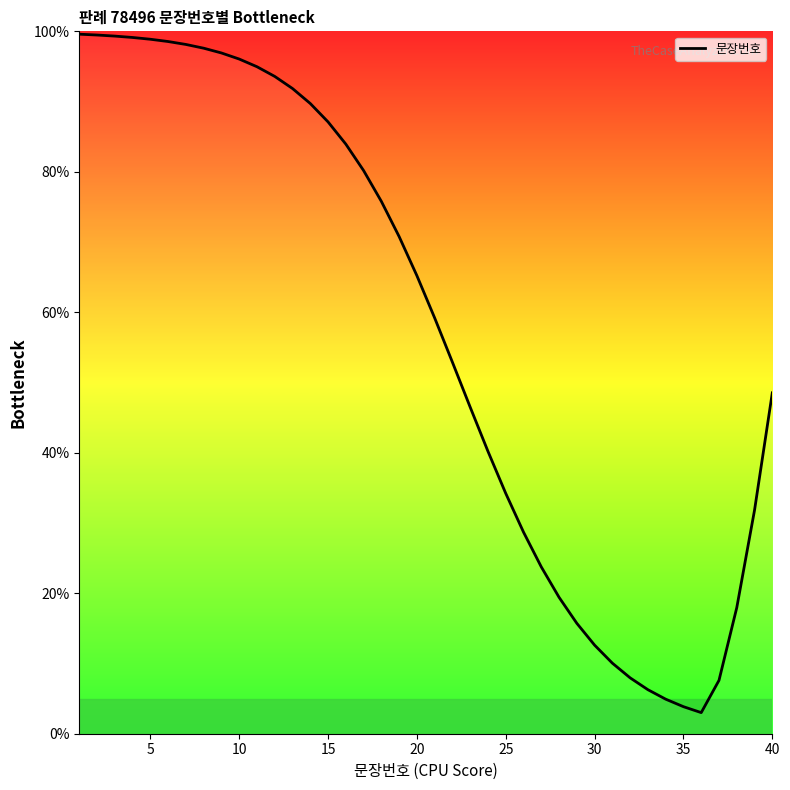

What is the greatest value displayed?

99.6